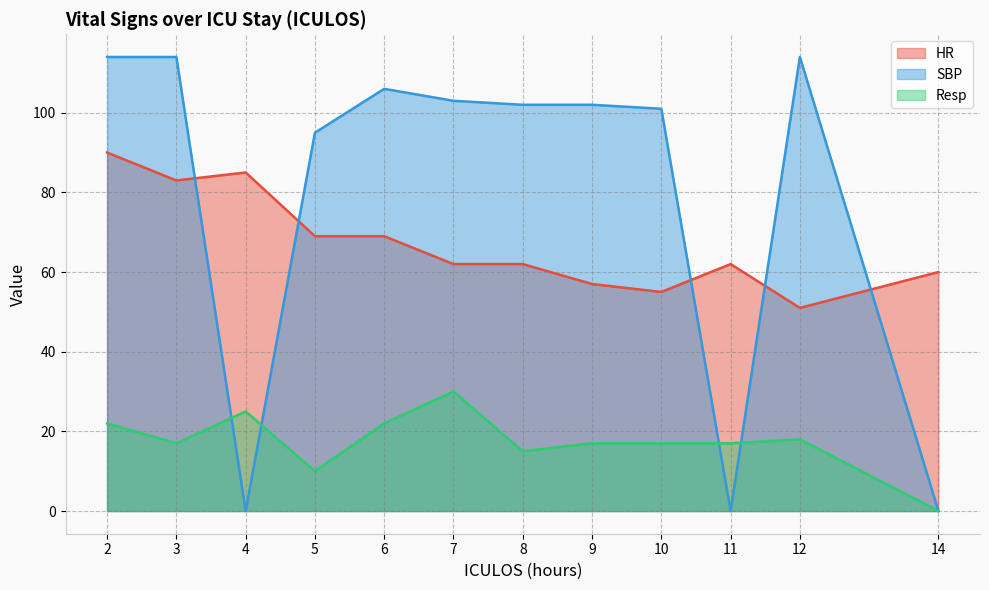

The HR series shows 99 at 6. True or false?

False